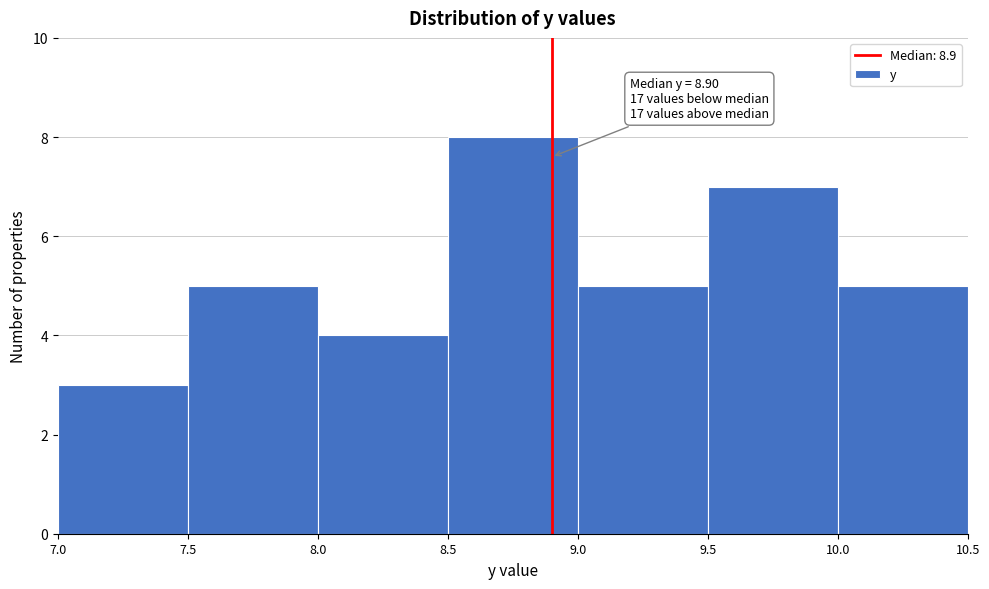

Which range on the x-axis has the tallest bar?

8.5 to 9.0